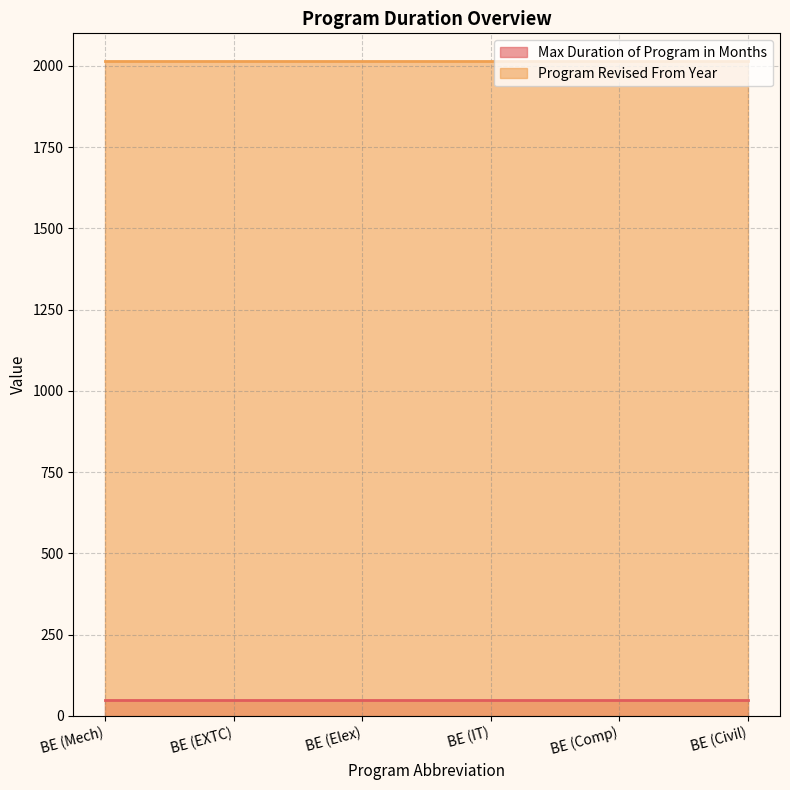

What is the label of the 1st point from the left?

BE (Mech)